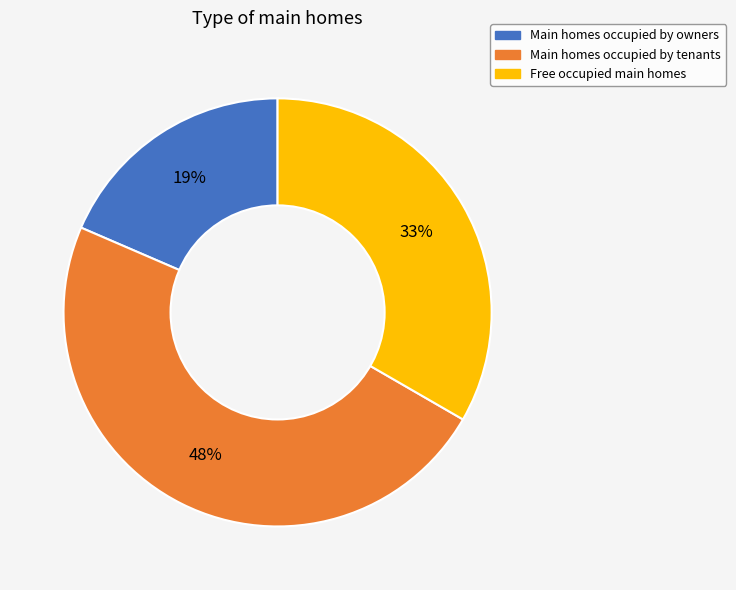

To the nearest percent, what is the average slice percentage?

33%